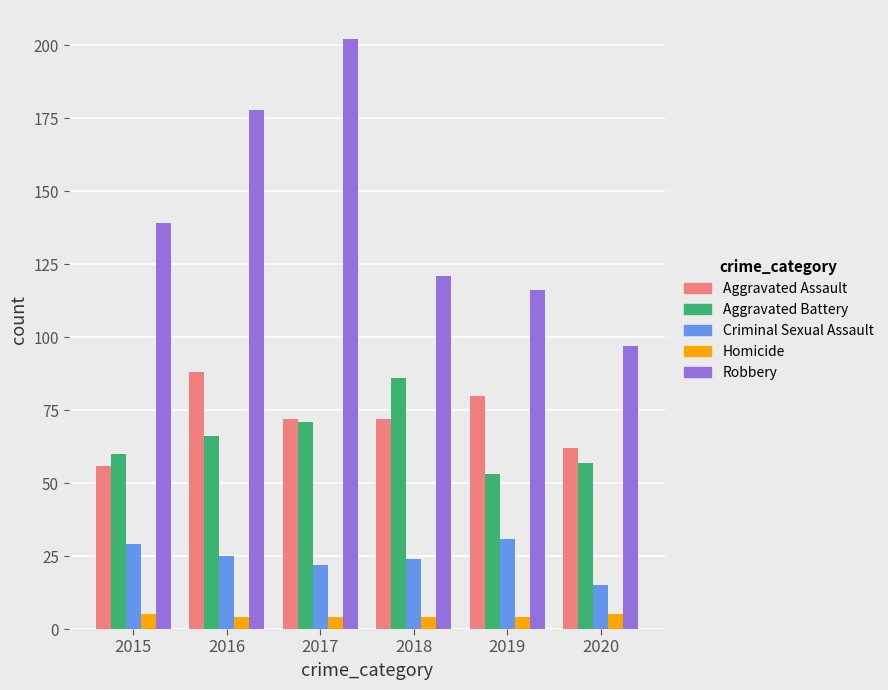

What is the difference between the maximum and second lowest values in the Homicide series?

1